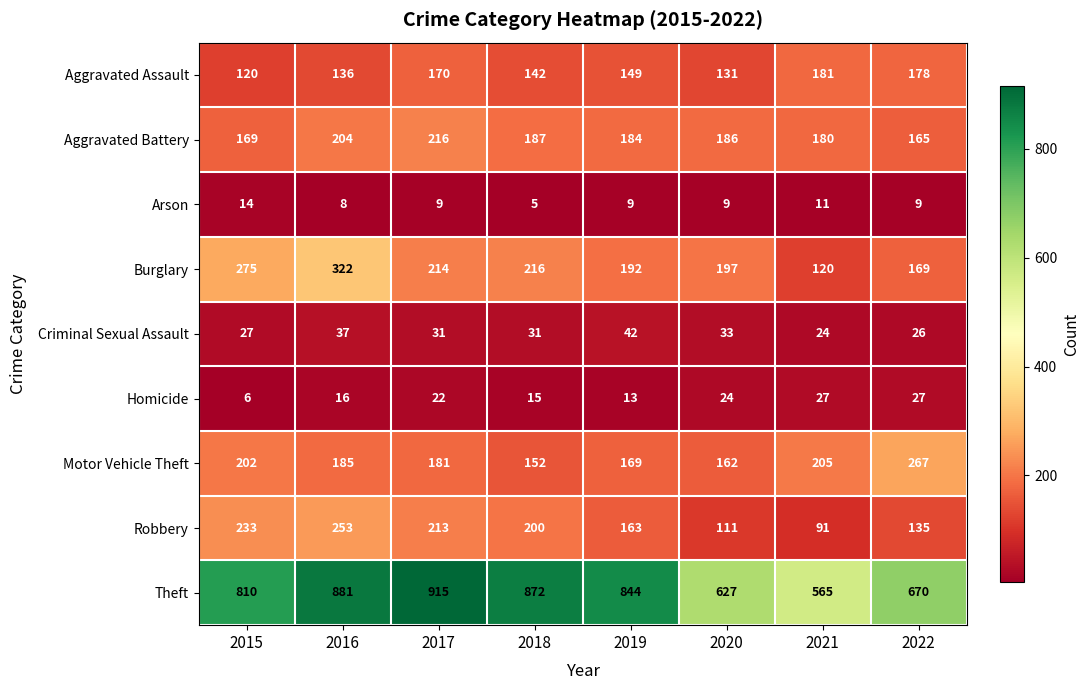

What is the difference between the maximum and minimum values in the Motor Vehicle Theft series?

115